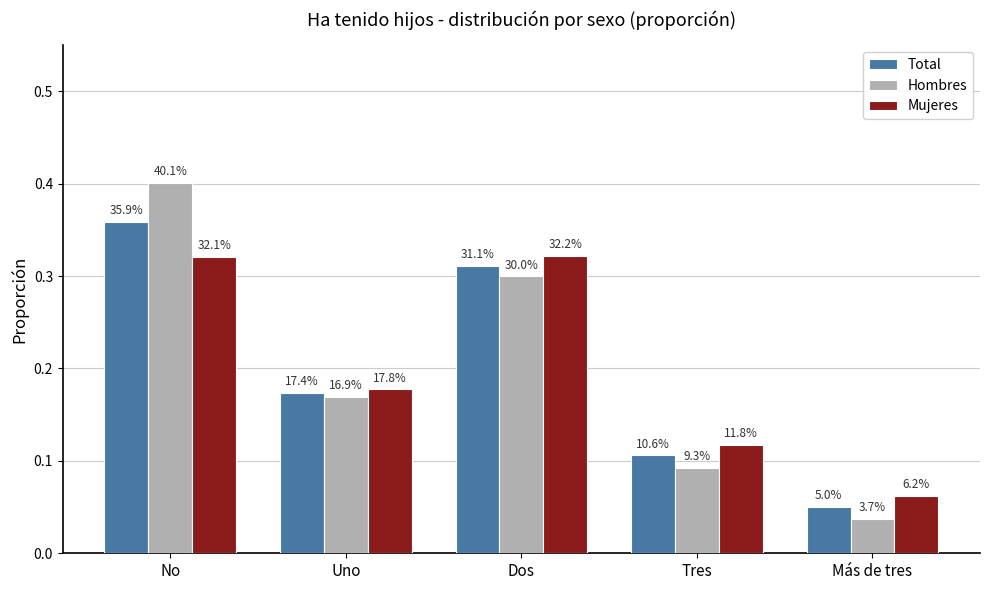

Is it true that Hombres equals 0.1 at Tres?

True